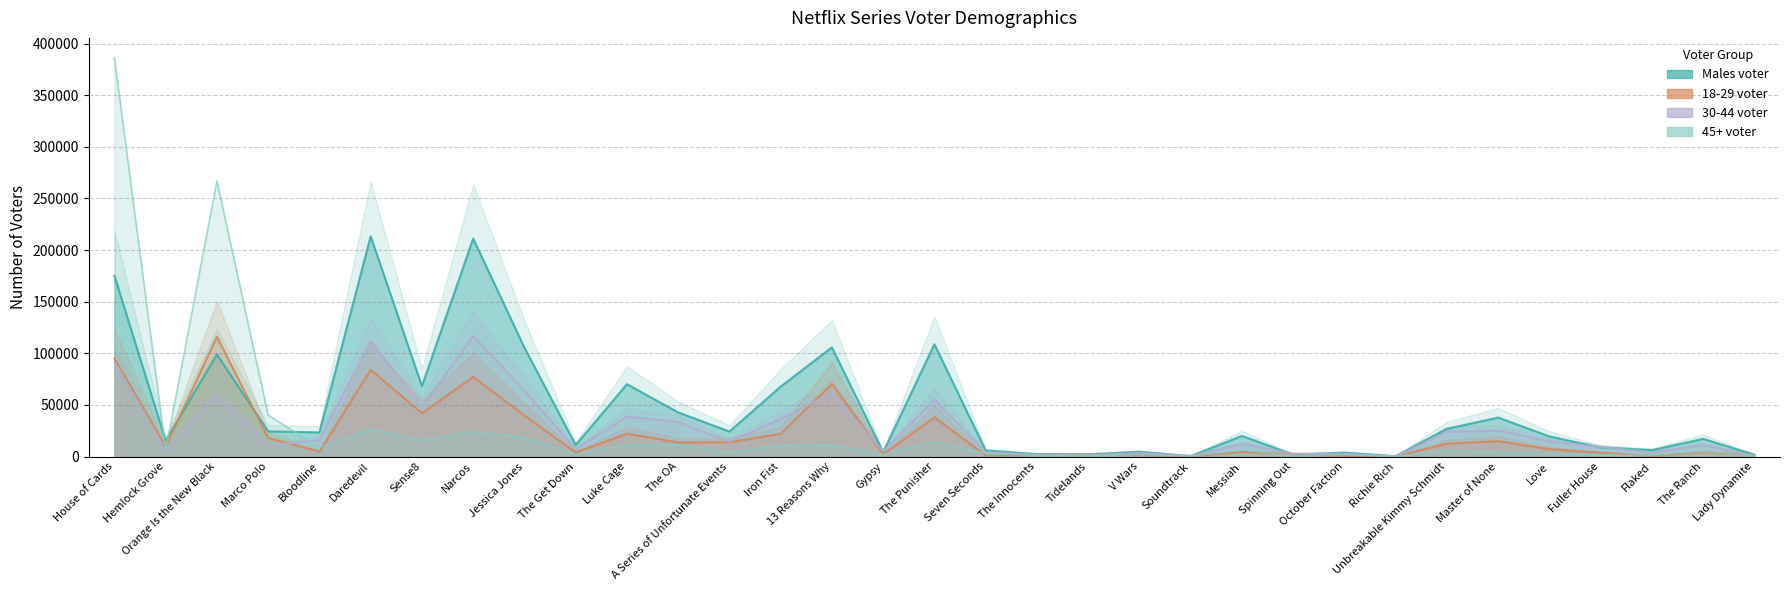

Between which two adjacent categories do 45+ voter and 30-44 voter first intersect?

Marco Polo and Bloodline